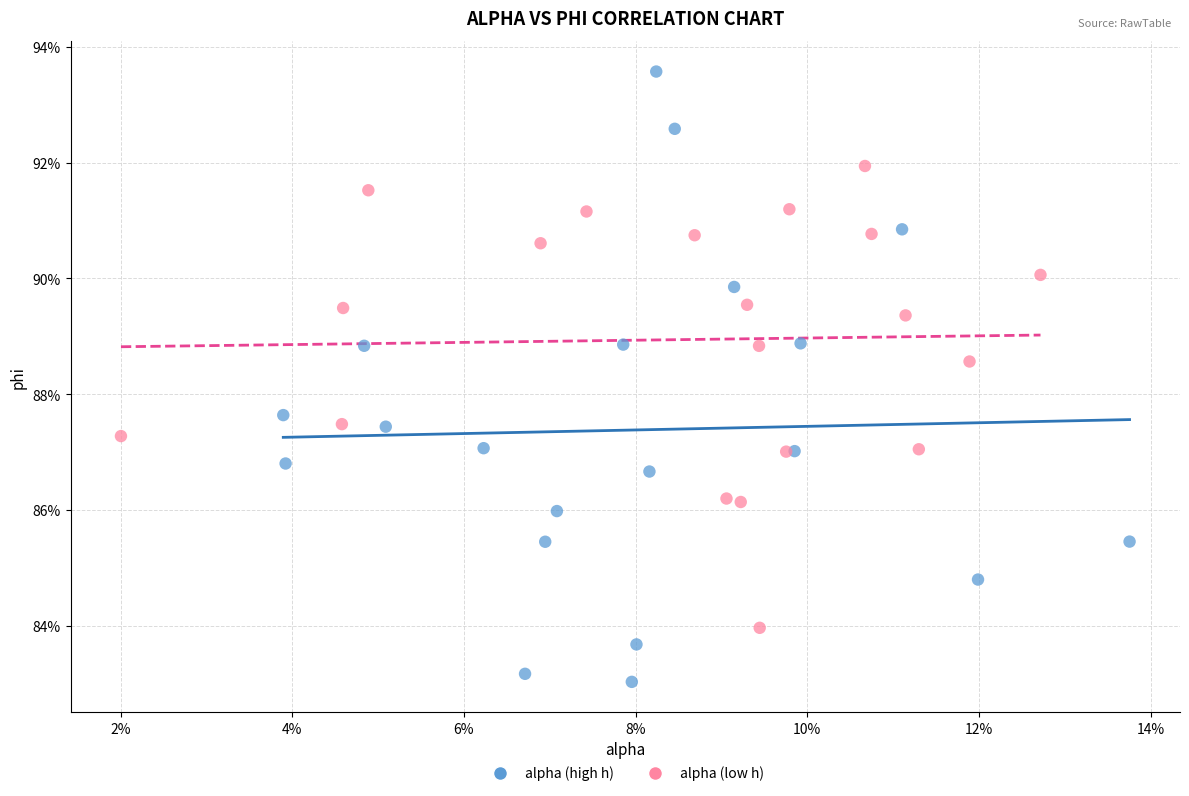

What are all the series names shown in the legend?

alpha (high h), alpha (low h)